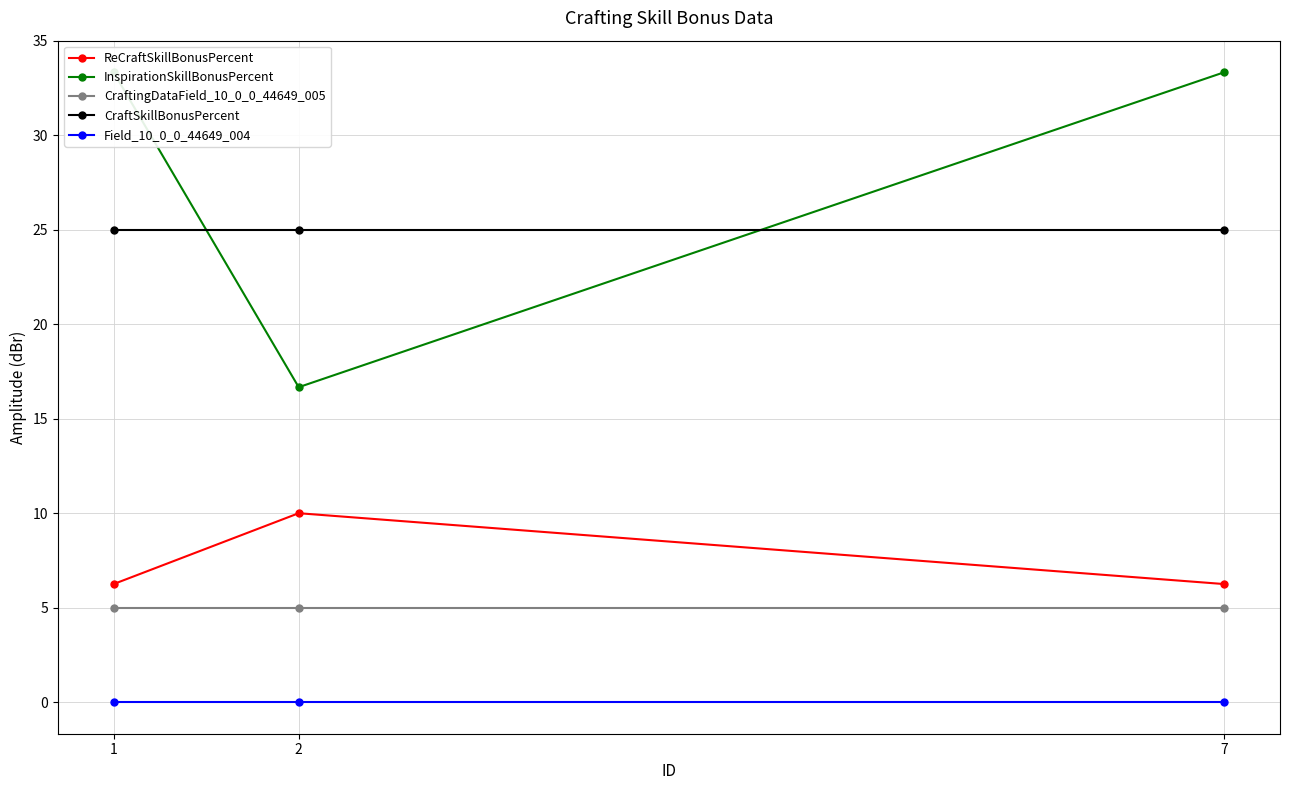

The InspirationSkillBonusPercent series shows 33.3 at 7. True or false?

True